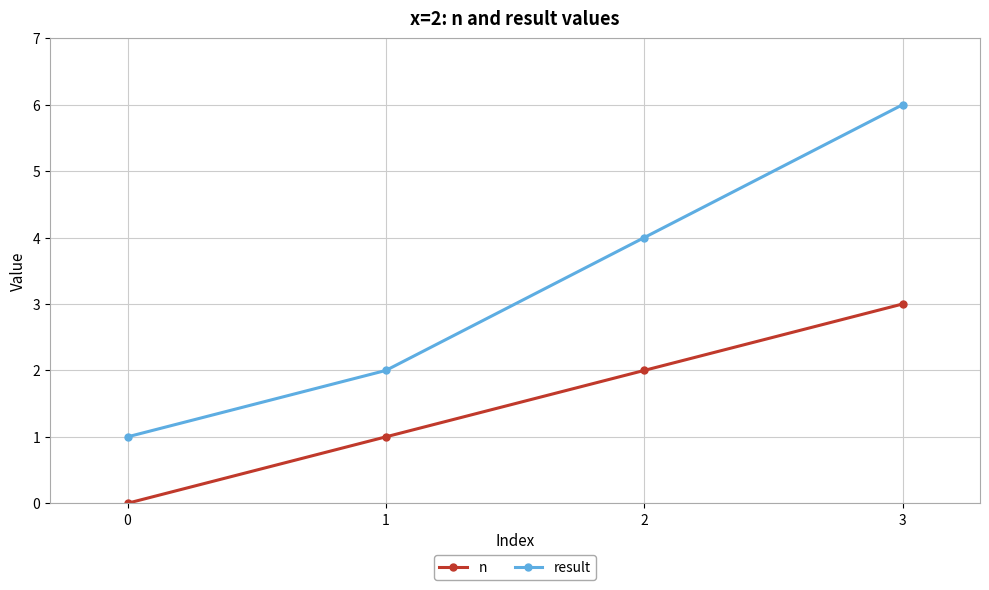

Rank the series at 0 from lowest to highest value.

n, result